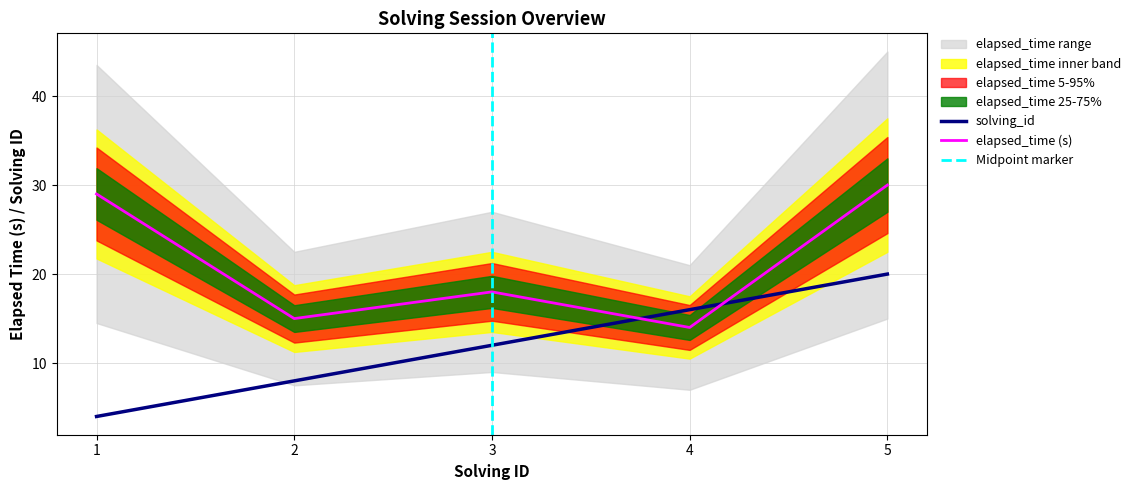

Reading left to right, transcribe all the data shown in this chart.

solving_id: 1=4	2=8	3=12	4=16	5=20
elapsed_time: 1=29	2=15	3=18	4=14	5=30